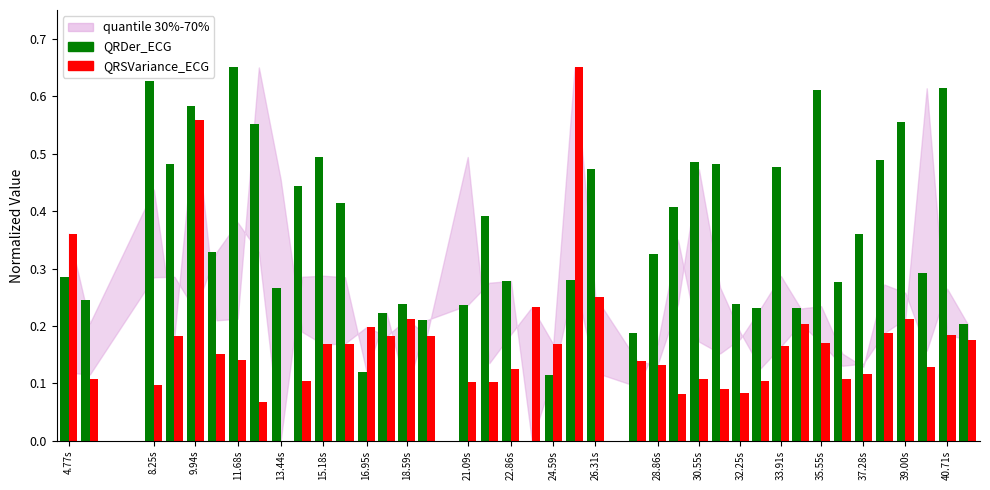

What is the label of the 5th bar from the left?

9.94s